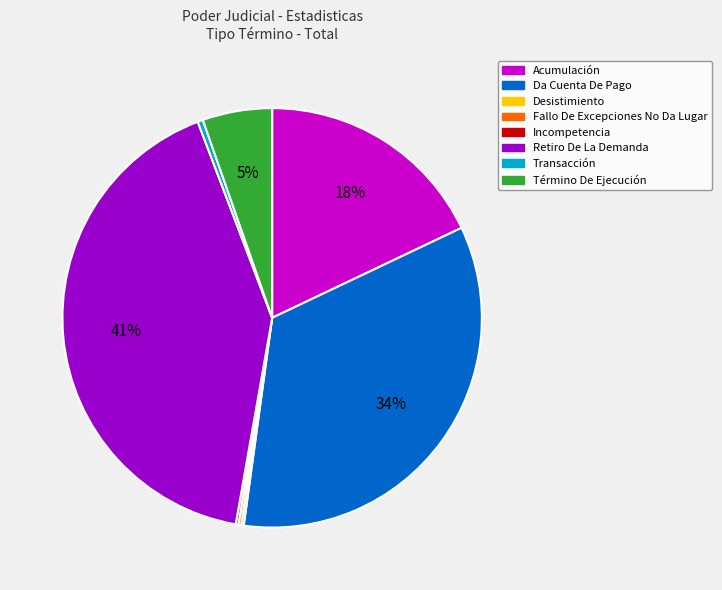

To the nearest percent, what is the average slice percentage?

12%